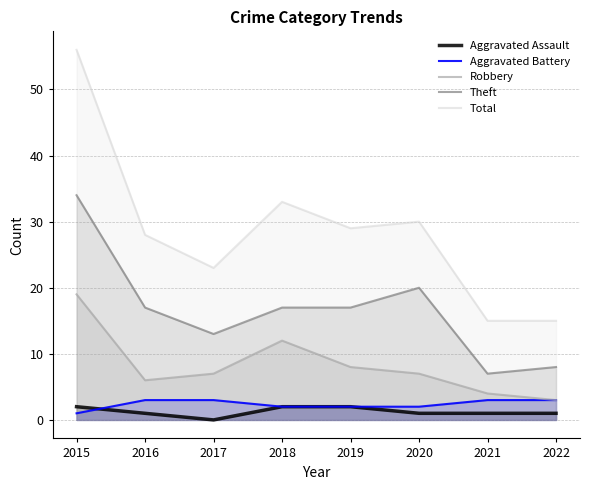

Which series has the widest spread of values?

Total